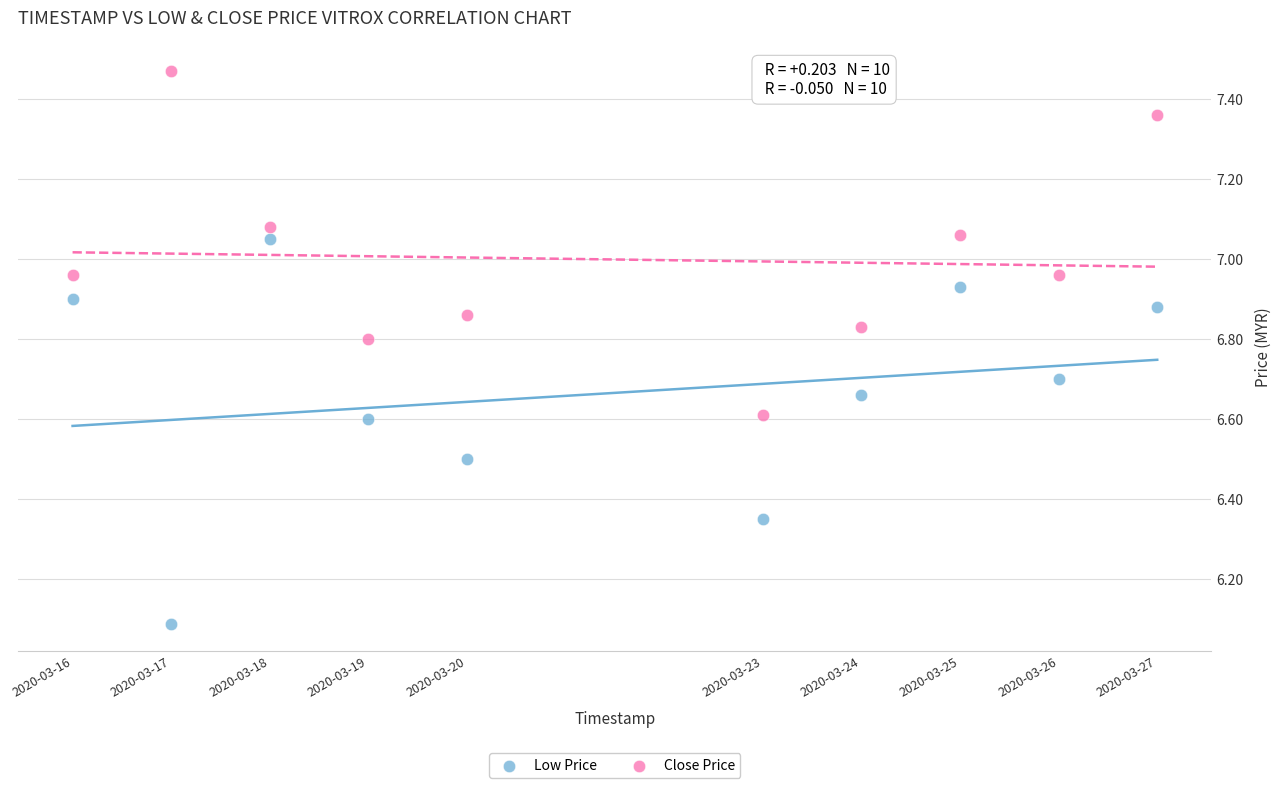

Which series reaches the maximum Y coordinate?

Close Price